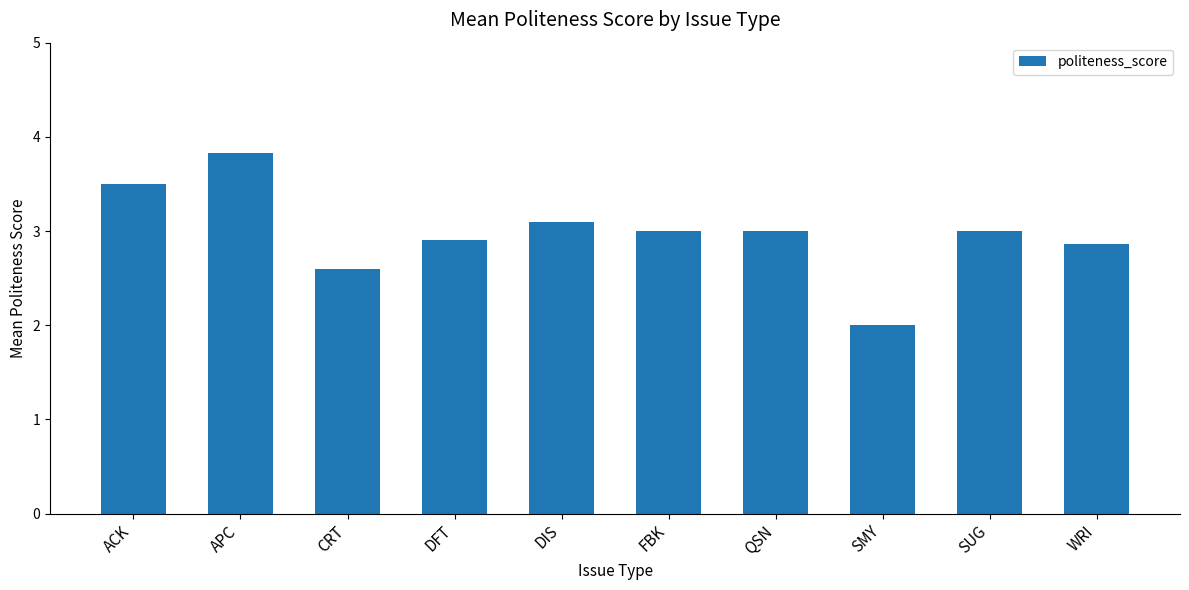

What is the value of the 6th bar from the left?

3.0